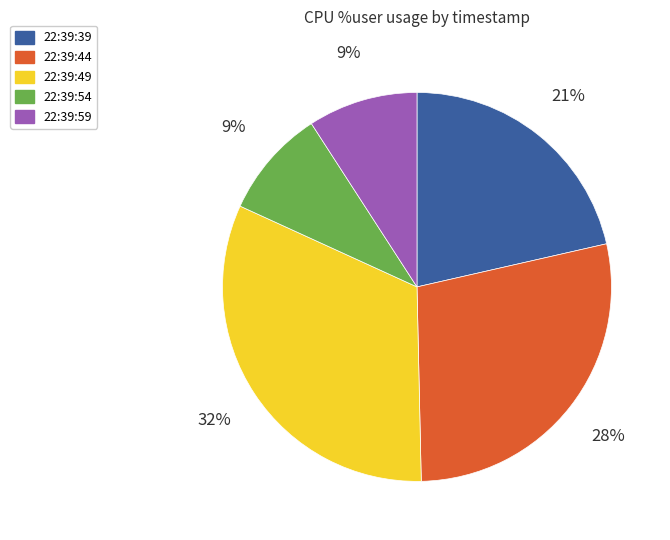

Which slice is the largest?

22:39:49